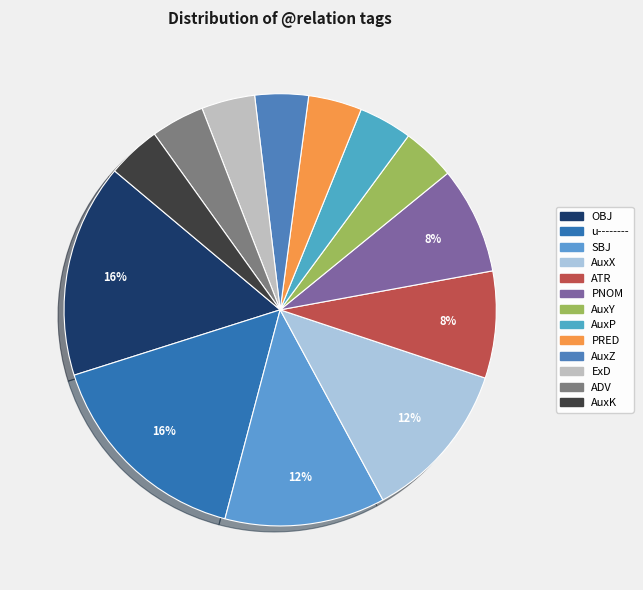

Does any single category account for the majority?

No